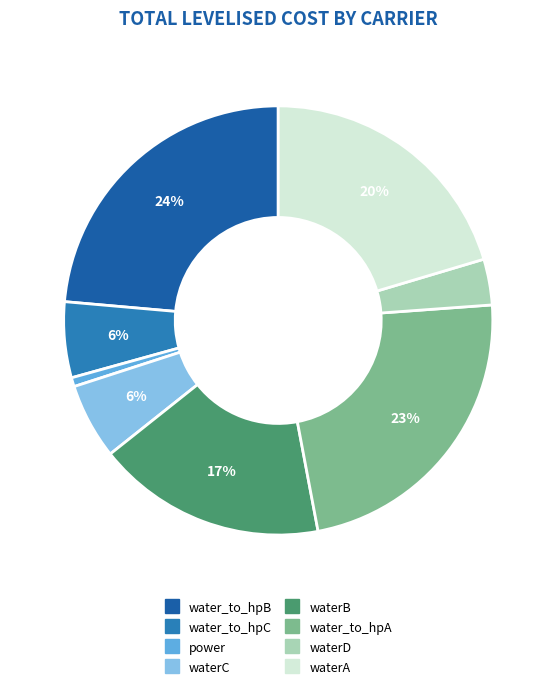

To the nearest percent, what is the average slice percentage?

12%